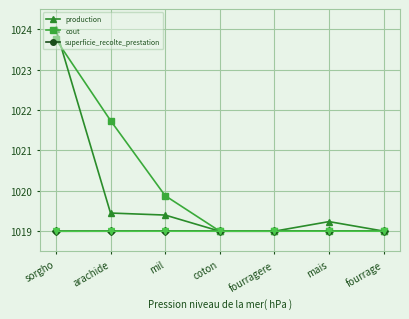

How many times do production and cout cross each other?

2